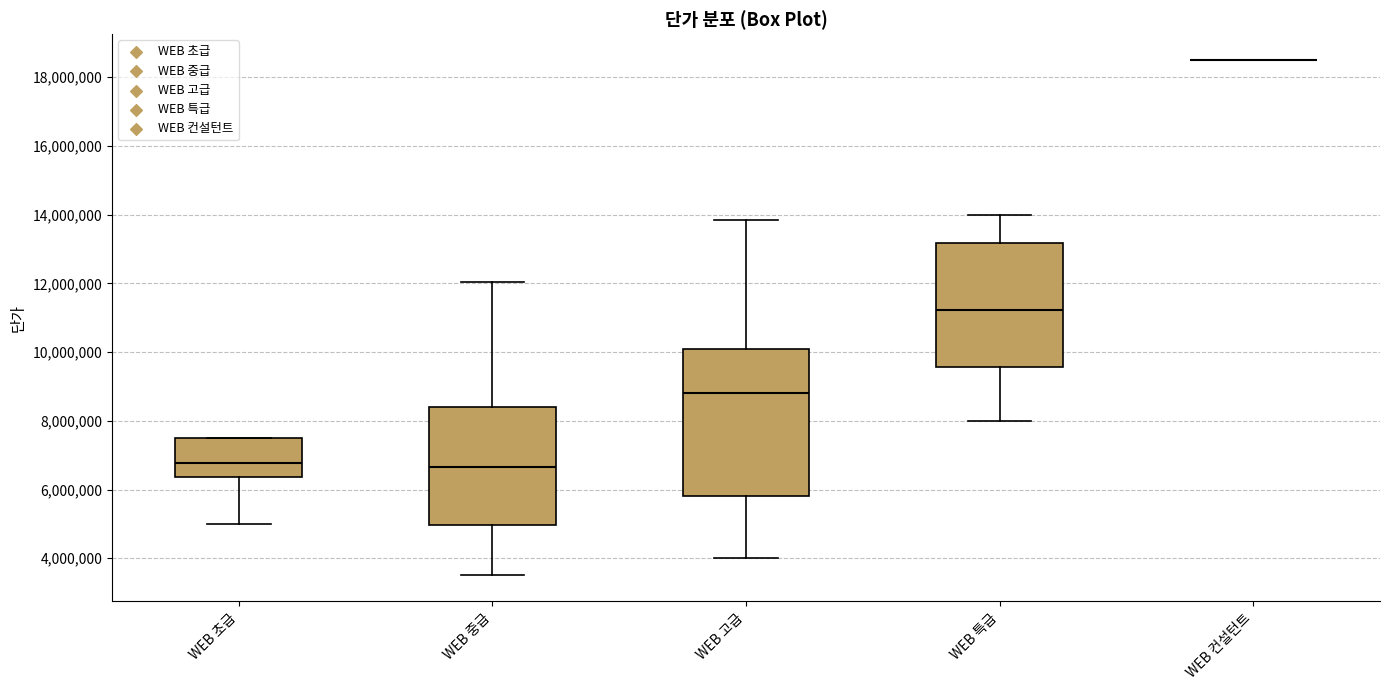

Reading left to right, transcribe this box plot: for each box, give where its median line is, the range the box spans, and where its two whiskers end, as read against the y-axis. The values are not printed on the chart, so give them approximately, as read against the axis.

WEB 초급: median 6800000, box 6400000 to 7600000, whiskers 5000000 to 7600000
WEB 중급: median 6600000, box 5000000 to 8400000, whiskers 3600000 to 12000000
WEB 고급: median 8800000, box 5800000 to 10000000, whiskers 4000000 to 13800000
WEB 특급: median 11200000, box 9600000 to 13200000, whiskers 8000000 to 14000000
WEB 컨설턴트: box collapsed to a line at 18600000, whiskers 18600000 to 18600000